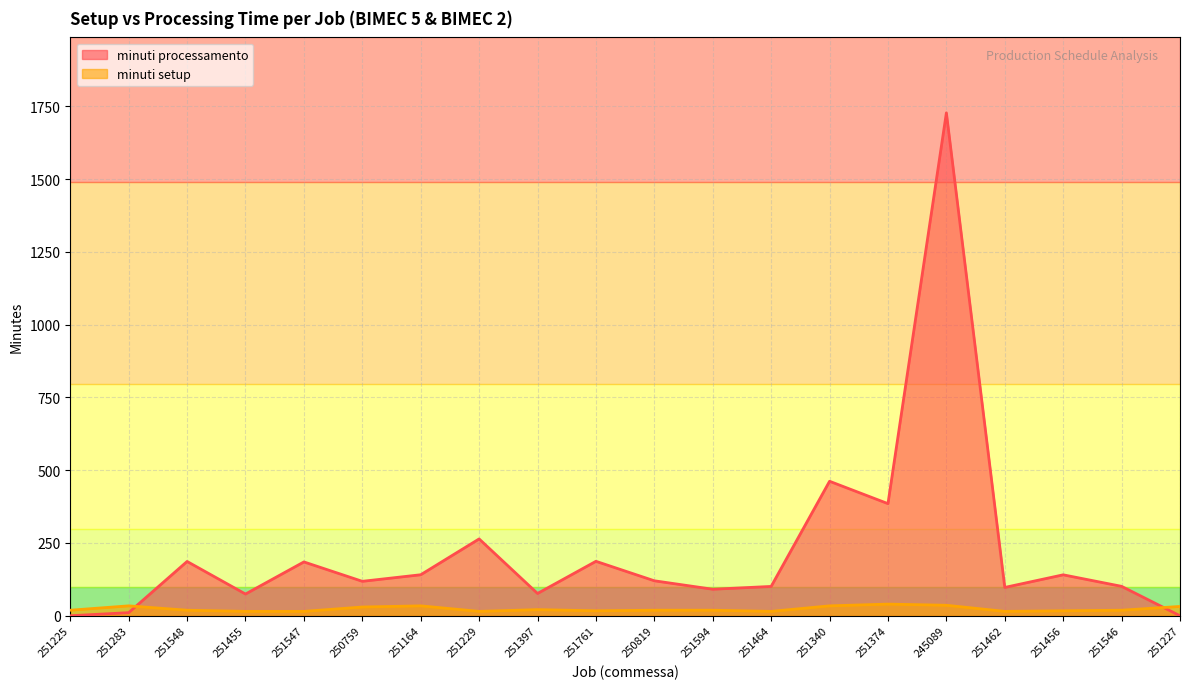

What is the maximum value for minuti setup?

40.0